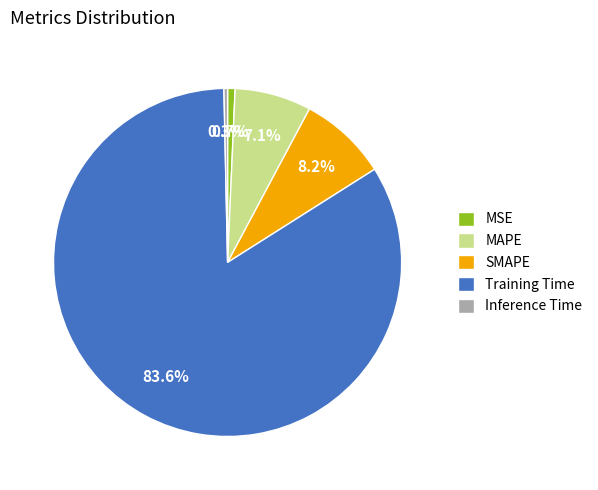

What is the largest slice in the pie chart?

Training Time